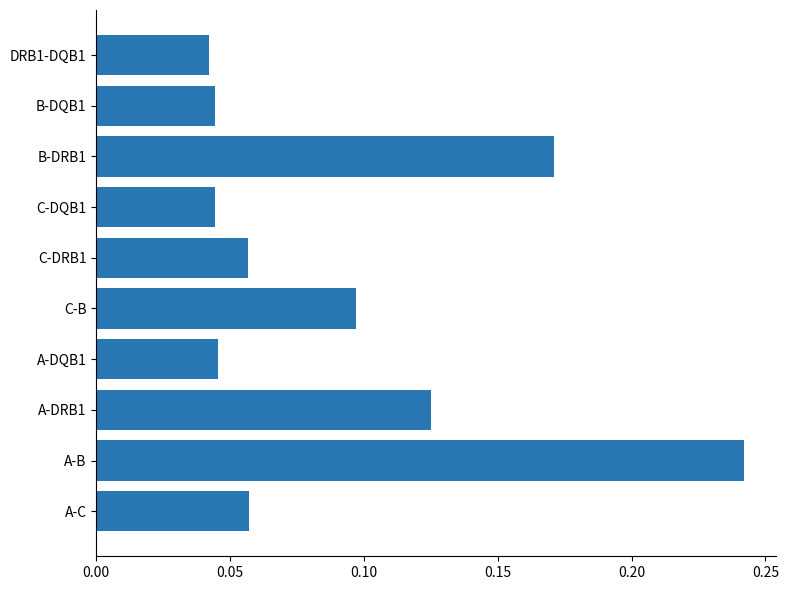

What is the change in value from C-DQB1 to B-DRB1?

+0.1